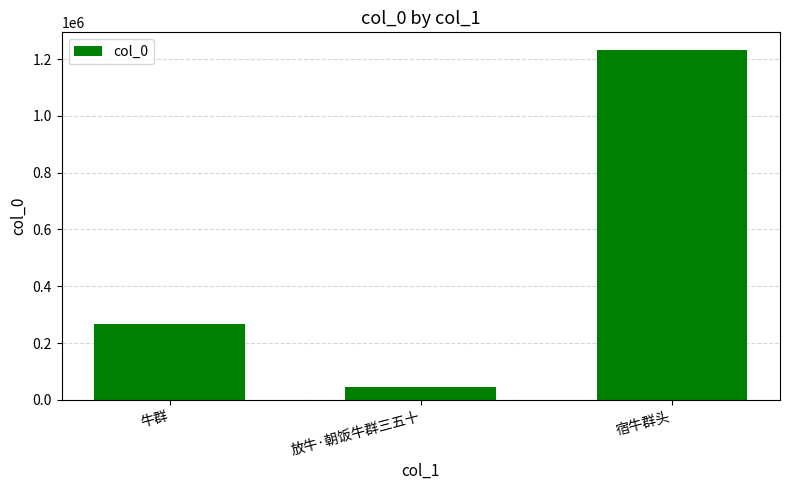

What is the average value?

515095